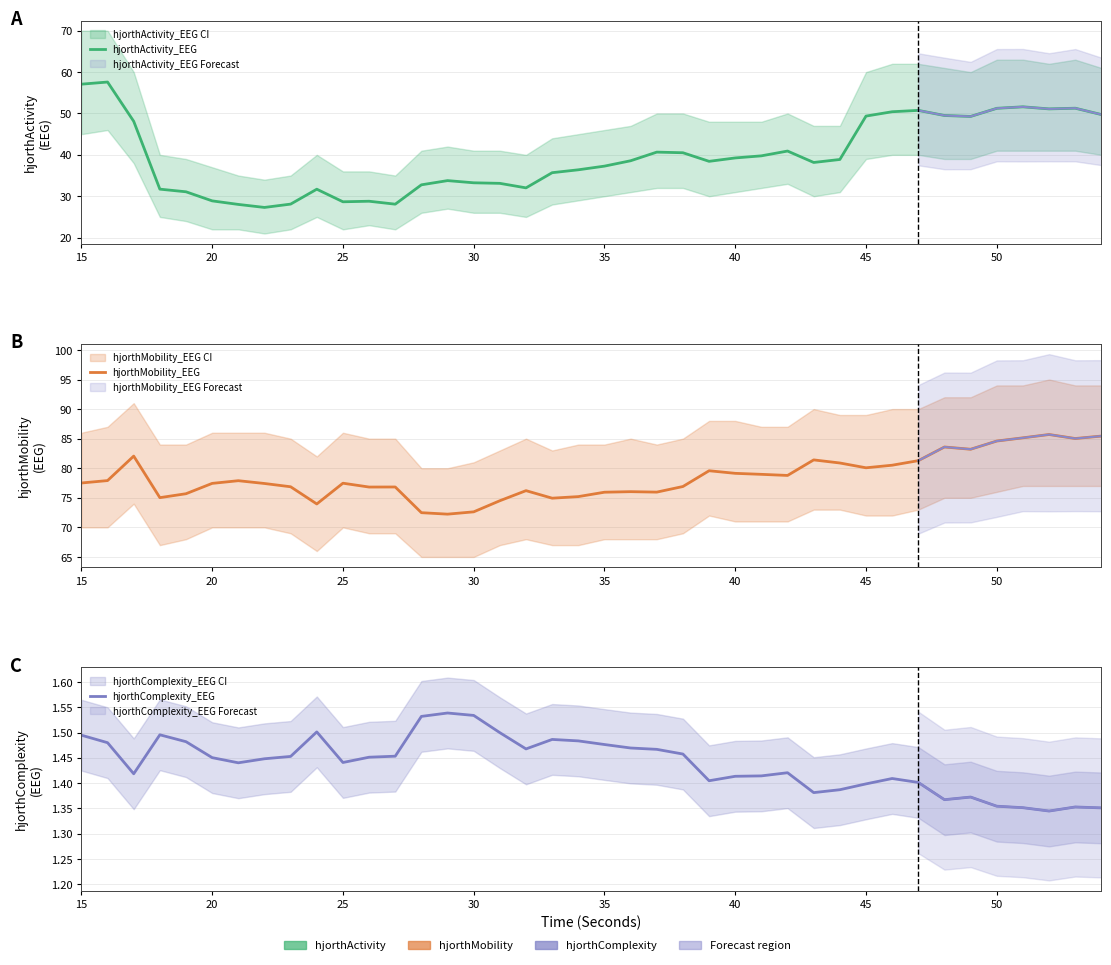

Which series has the largest range (max minus min)?

hjorthActivity_EEG